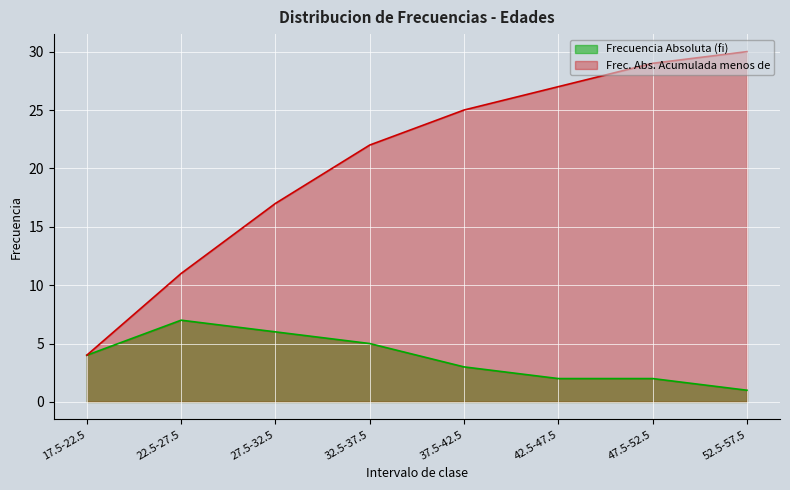

Reading right to left, list all the values displayed in this chart.

Frecuencia Absoluta (fi): 1	2	2	3	5	6	7	4
Frec. Abs. Acumulada menos de: 30	29	27	25	22	17	11	4